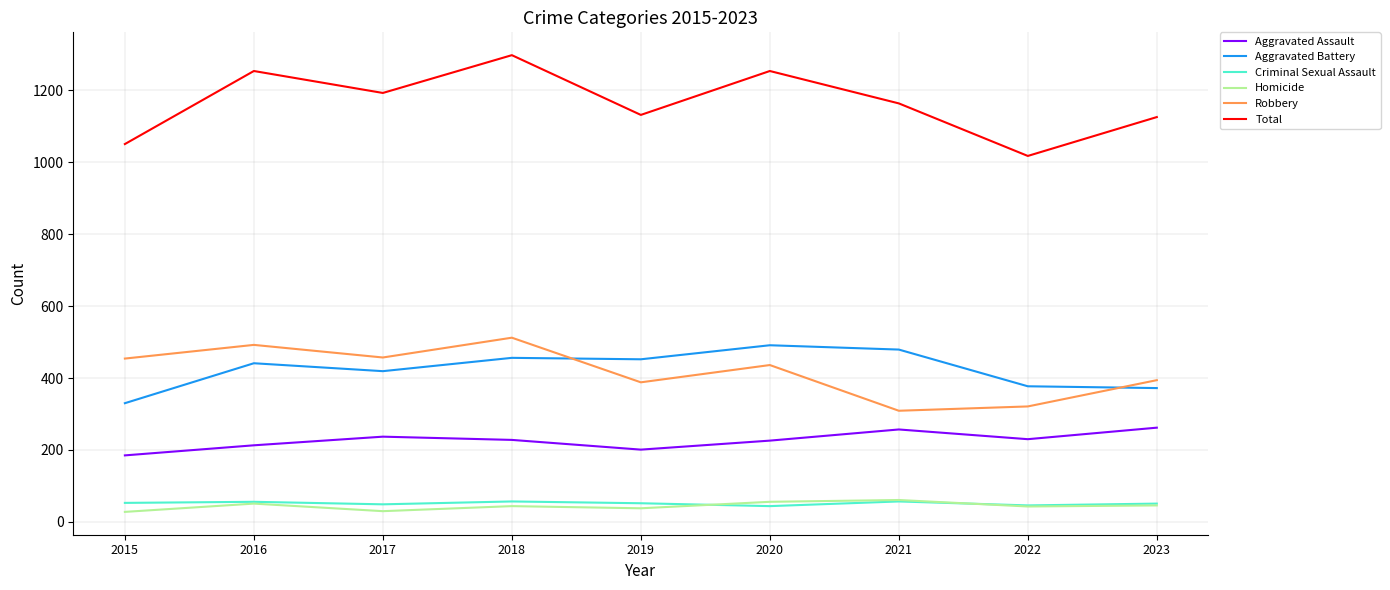

What is the difference between the highest and lowest values at 2023?

1079